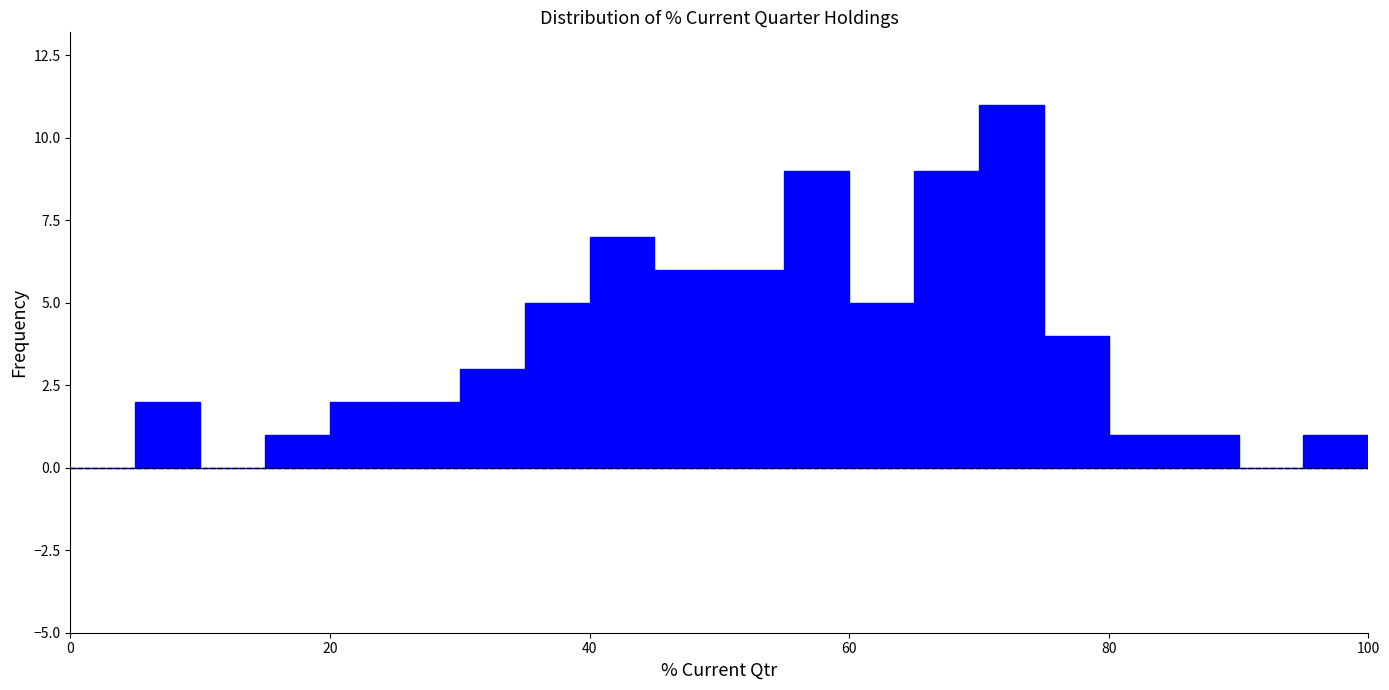

Read against the x-axis, roughly where is the centre of the tallest bar?

72